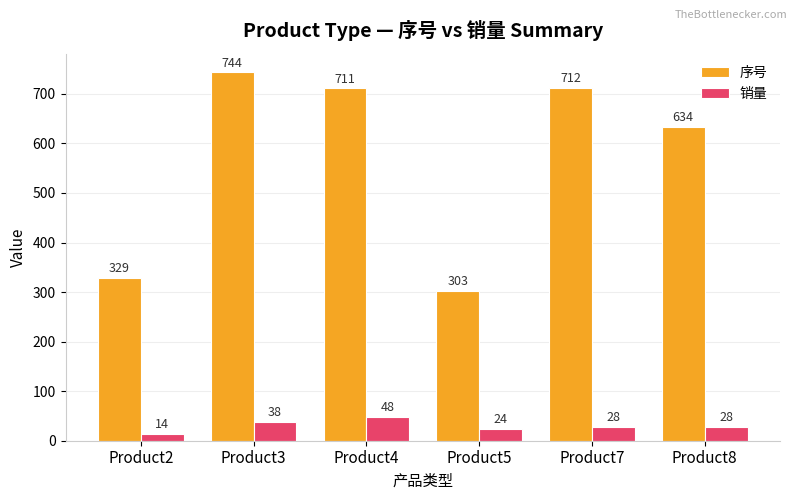

Is the value of 销量 at Product8 greater than the value of 序号 at Product2?

No